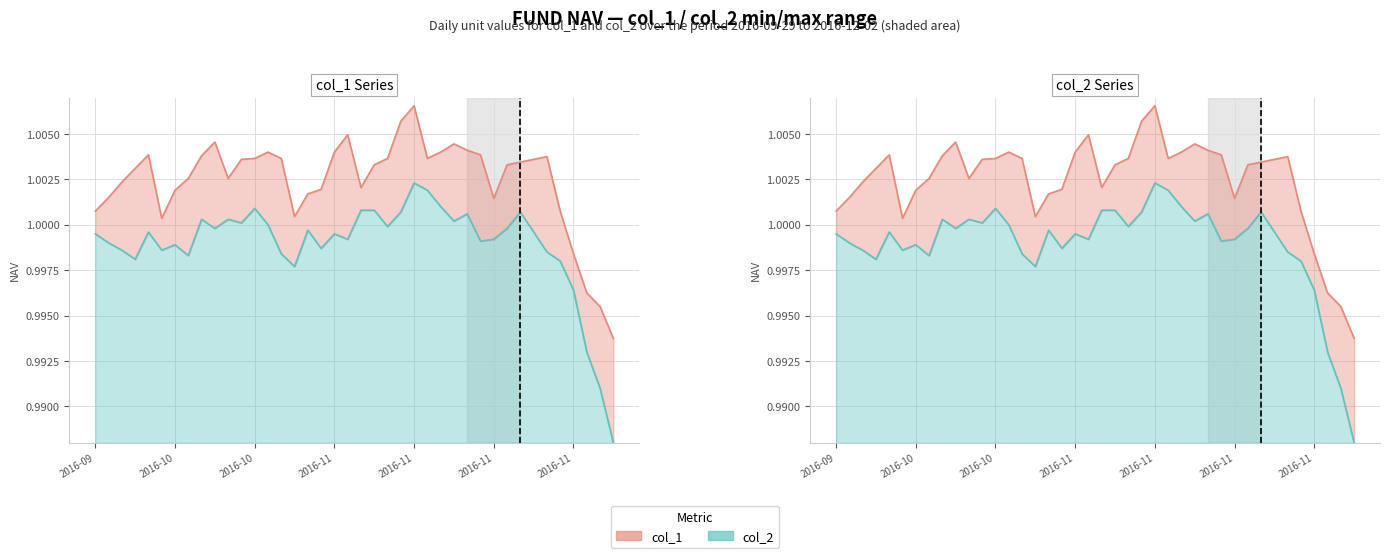

Reading right to left, extract all data points from this chart.

col_1 (upper): 1.0	1.0	1.0	1.0	1.0	1.0	1.0	1.0	1.0	1.0	1.0	1.0	1.0	1.0	1.0	1.0	1.0	1.0	1.0	1.0	1.0	1.0	1.0	1.0	1.0	1.0	1.0	1.0	1.0	1.0	1.0	1.0	1.0	1.0	1.0	1.0	1.0	1.0	1.0	1.0
col_2 (lower): 1.0	1.0	1.0	1.0	1.0	1.0	1.0	1.0	1.0	1.0	1.0	1.0	1.0	1.0	1.0	1.0	1.0	1.0	1.0	1.0	1.0	1.0	1.0	1.0	1.0	1.0	1.0	1.0	1.0	1.0	1.0	1.0	1.0	1.0	1.0	1.0	1.0	1.0	1.0	1.0